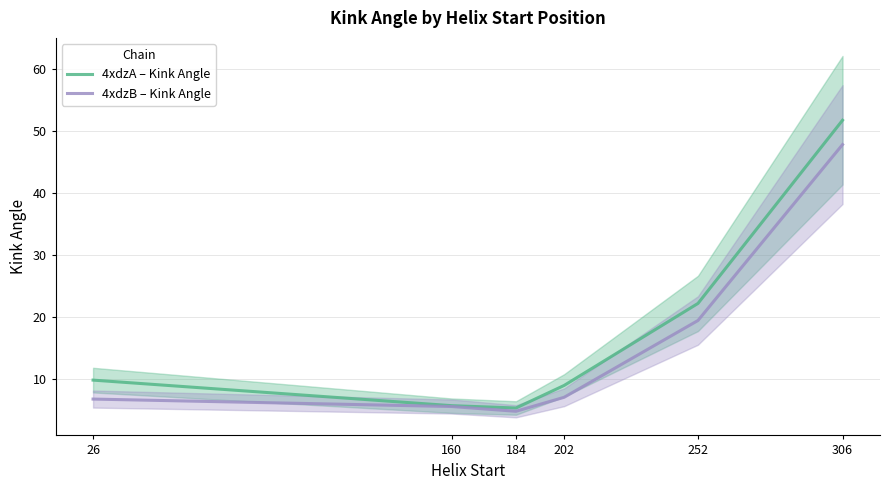

How many data points in 4xdzA – Kink Angle are above 9?

4